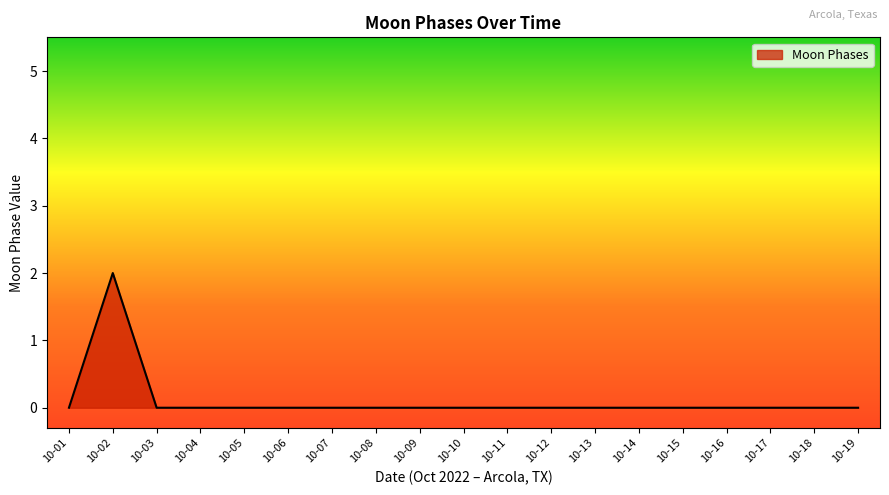

Which category has the highest value across all series?

10-02